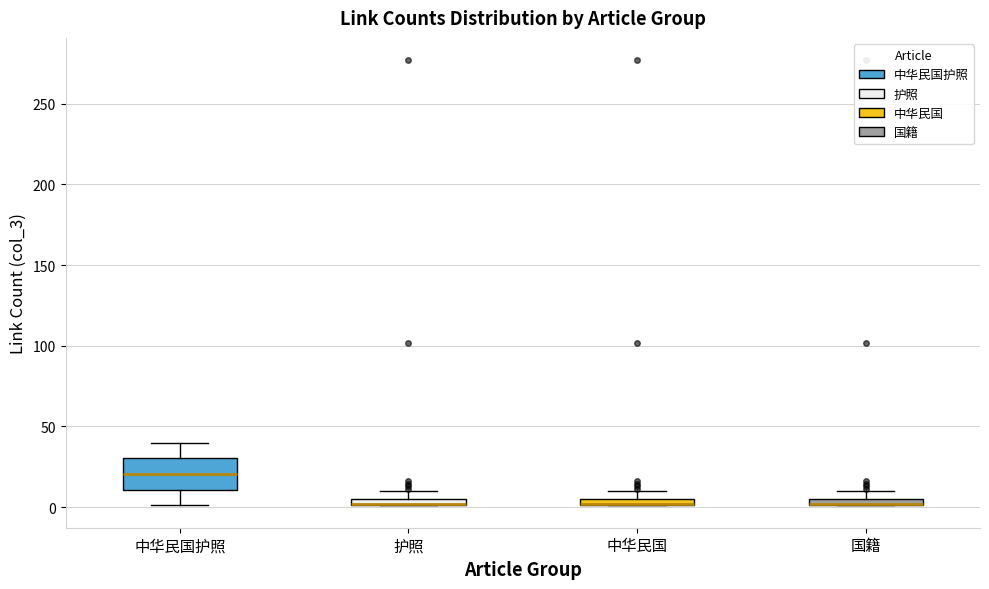

Comparing the boxes themselves (not the whiskers), which one is the tallest?

中华民国护照